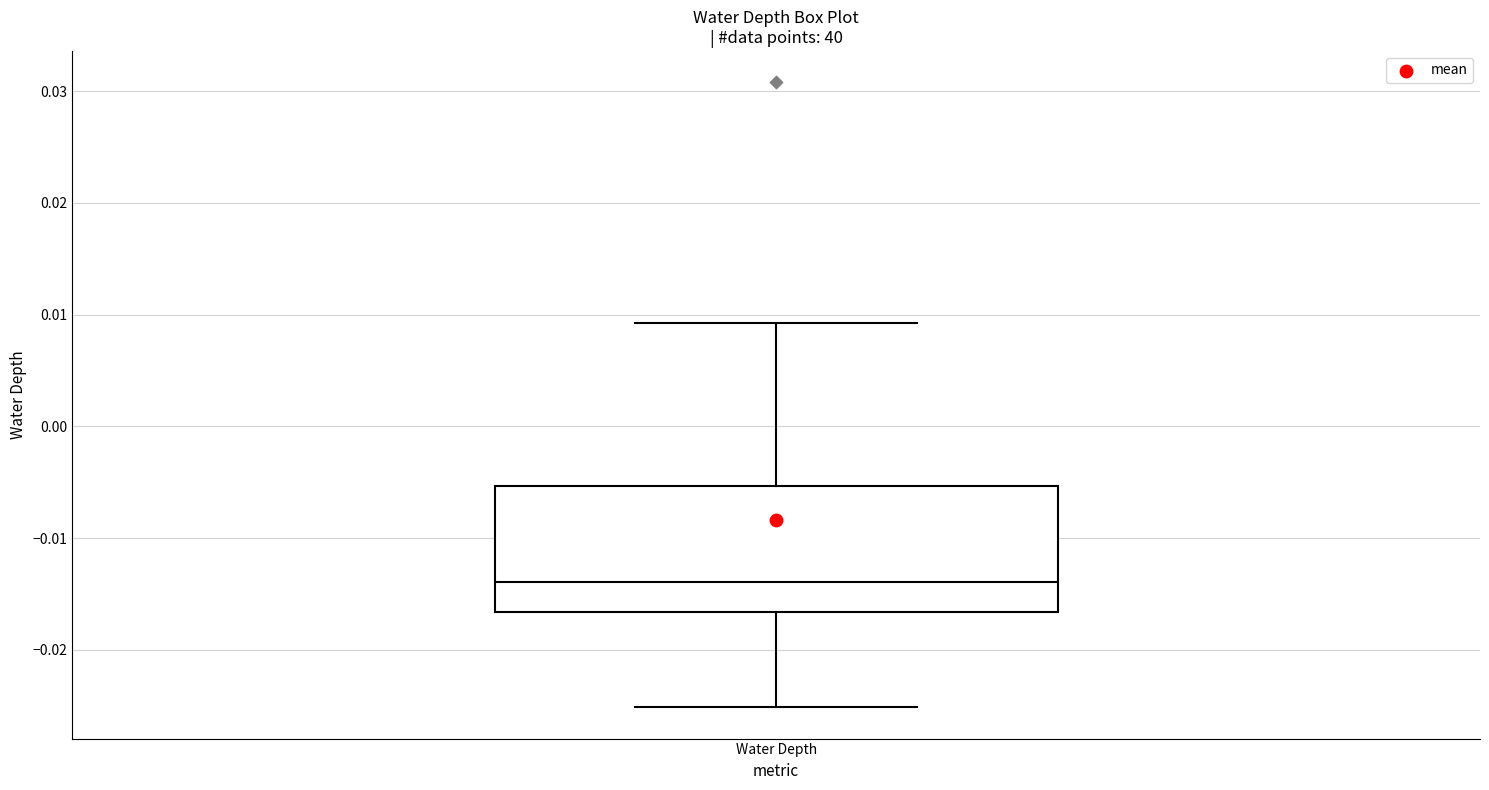

Where is the upper edge of the box for Water Depth on the y-axis? The values are not printed on the chart, so give them approximately, as read against the axis.

-0.005